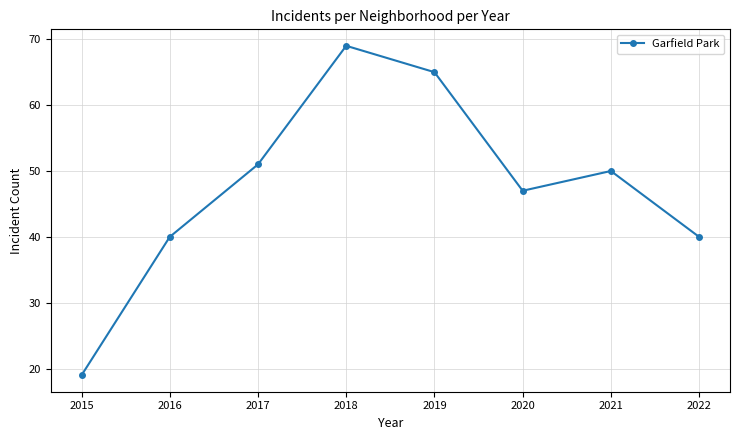

What is the ratio of the value at 2020 to the value at 2018?

0.7